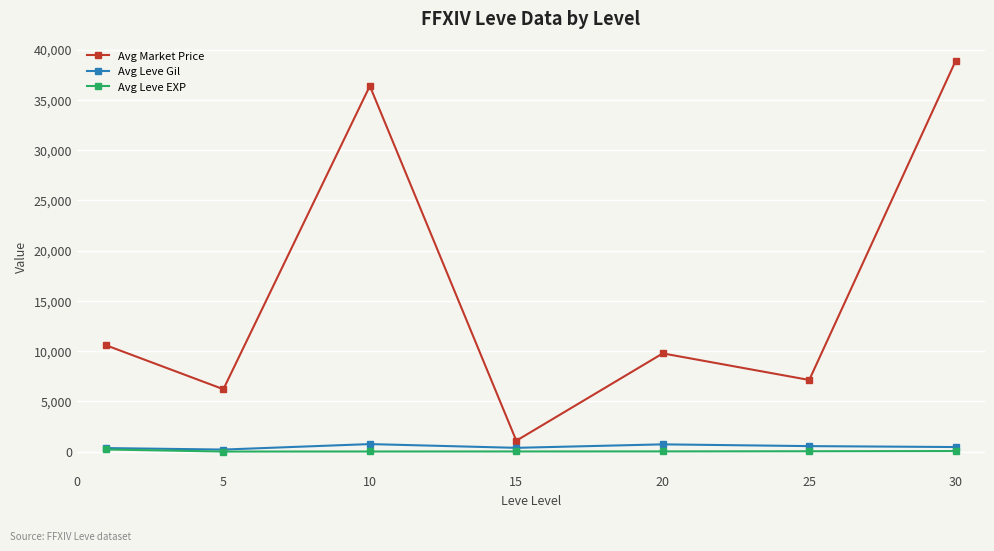

Rank the series by their maximum value, from highest to lowest.

Avg Market Price, Avg Leve Gil, Avg Leve EXP